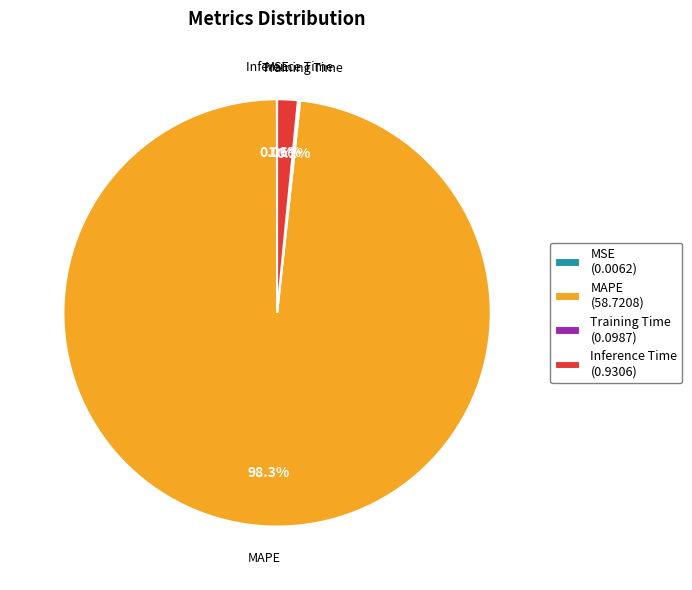

Combined, what portion of the pie is MAPE (58.7208) and Inference Time (0.9306)?

99.8%